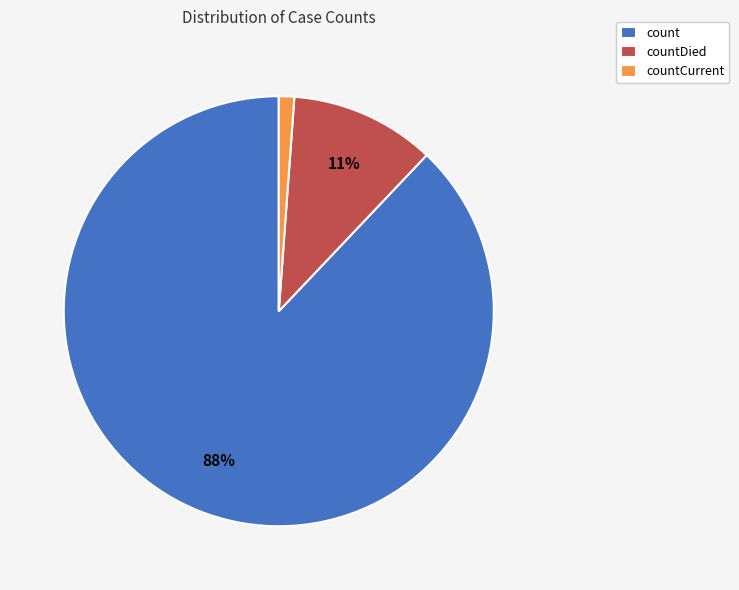

Count the number of slices in the pie.

3